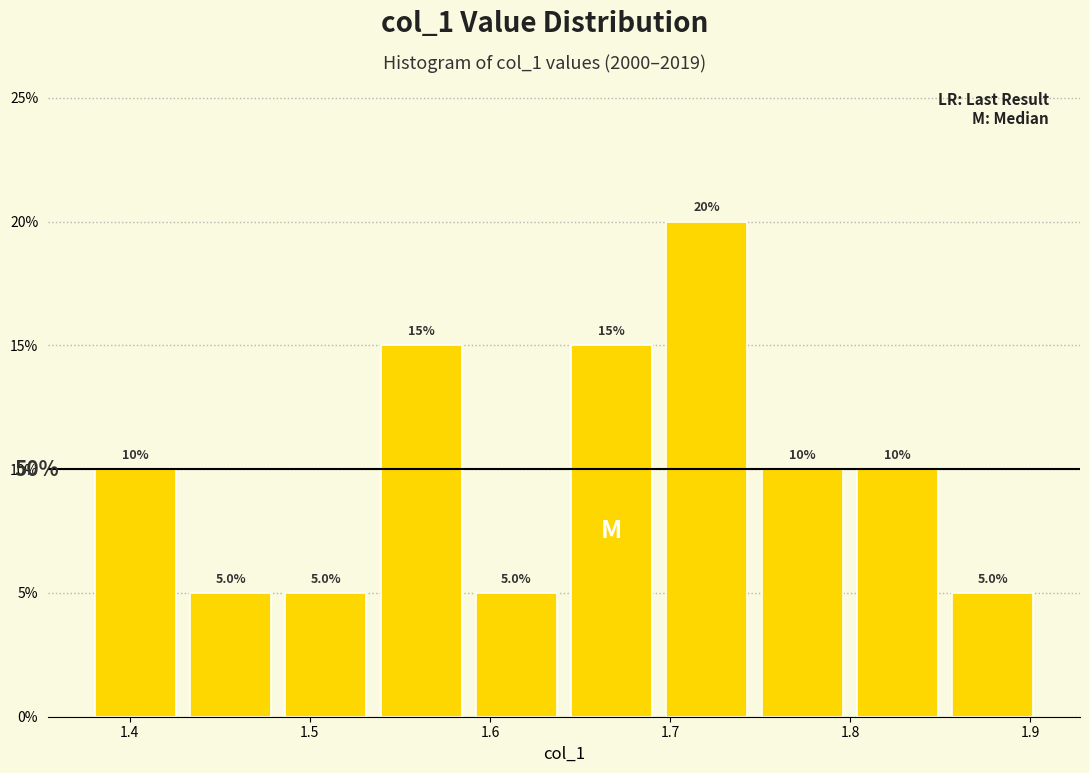

How tall is the bar that spans 1.48 to 1.54 on the x-axis? The bar edges are not printed on the chart, so give them approximately, as read against the axis.

5.0